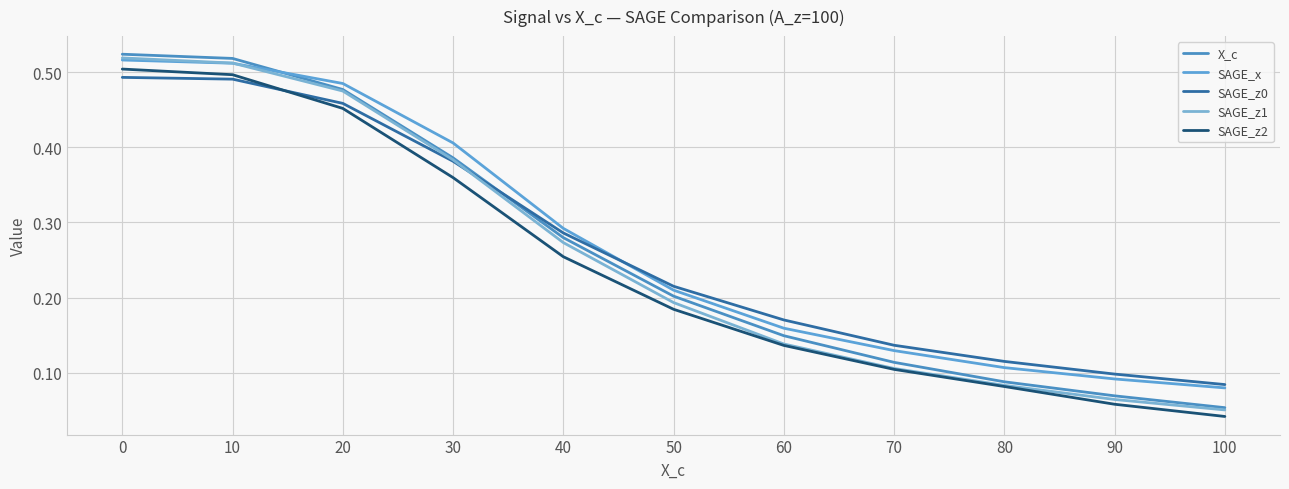

Is the value of SAGE_z0 at 30 greater than the value of SAGE_z2 at 40?

Yes